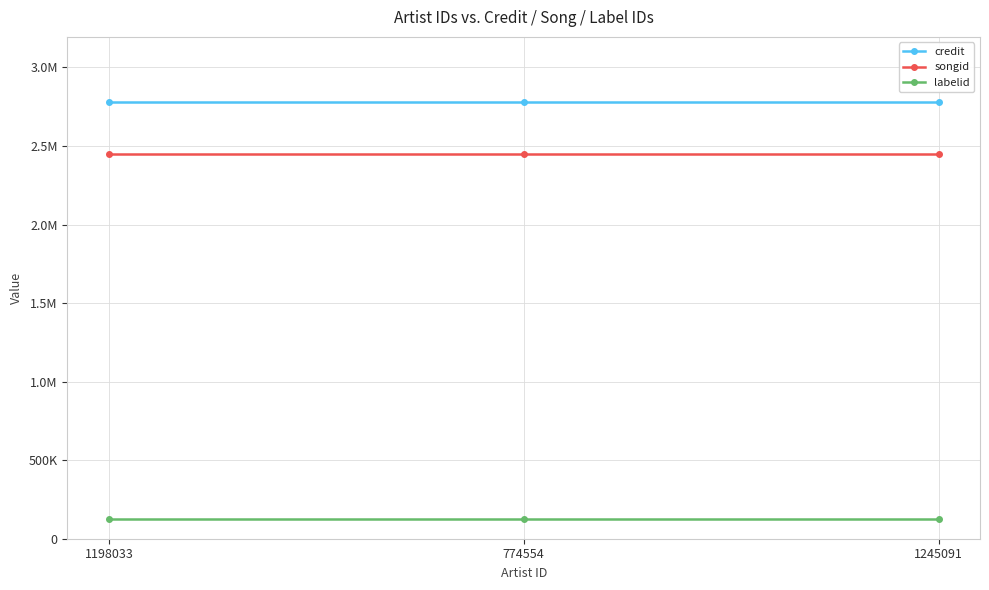

What are all the series names shown in the legend?

credit, songid, labelid